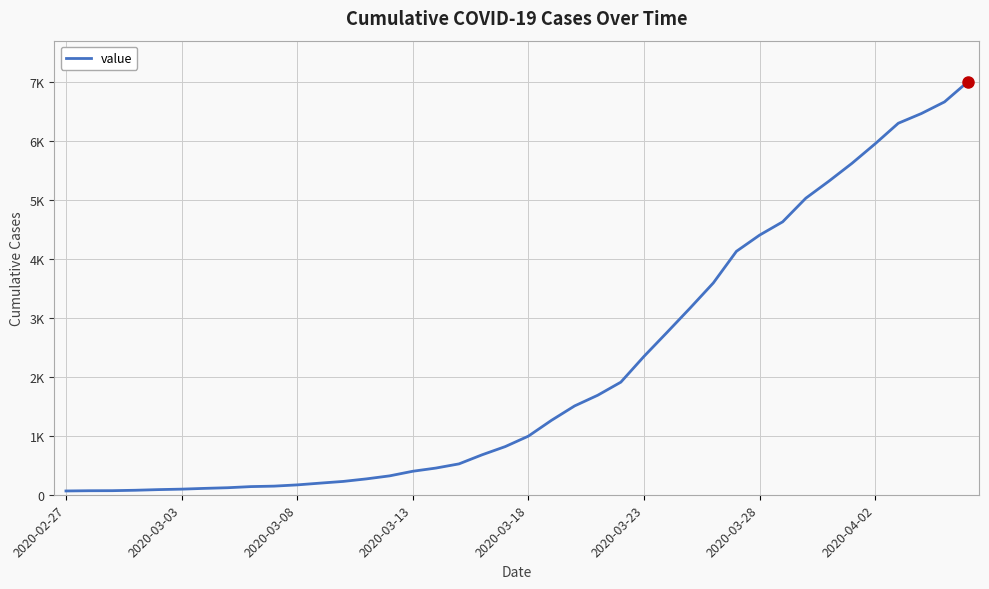

Does the chart have visible grid lines?

Yes